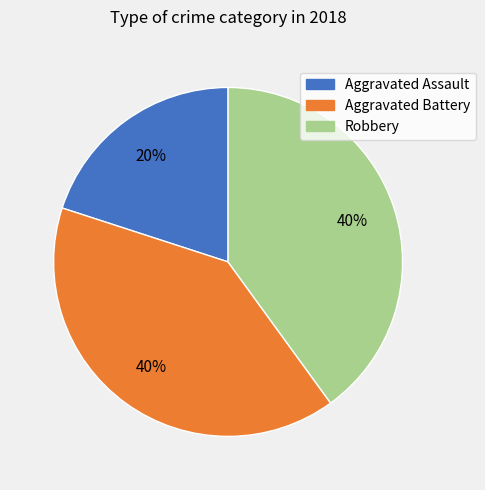

Does any single category account for the majority?

No